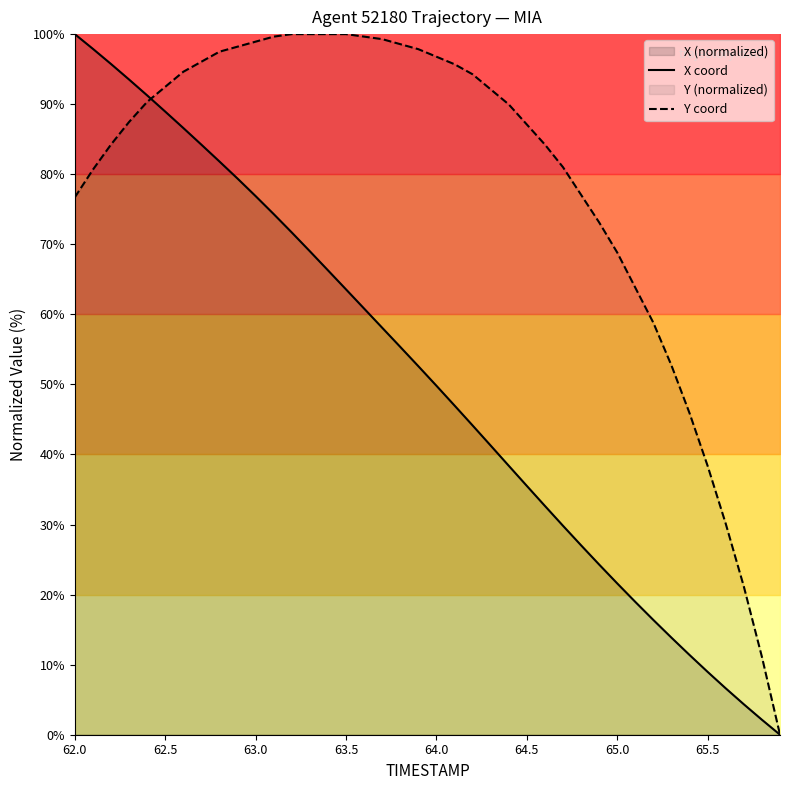

The X coord series shows 89.0 at 63.5. True or false?

False